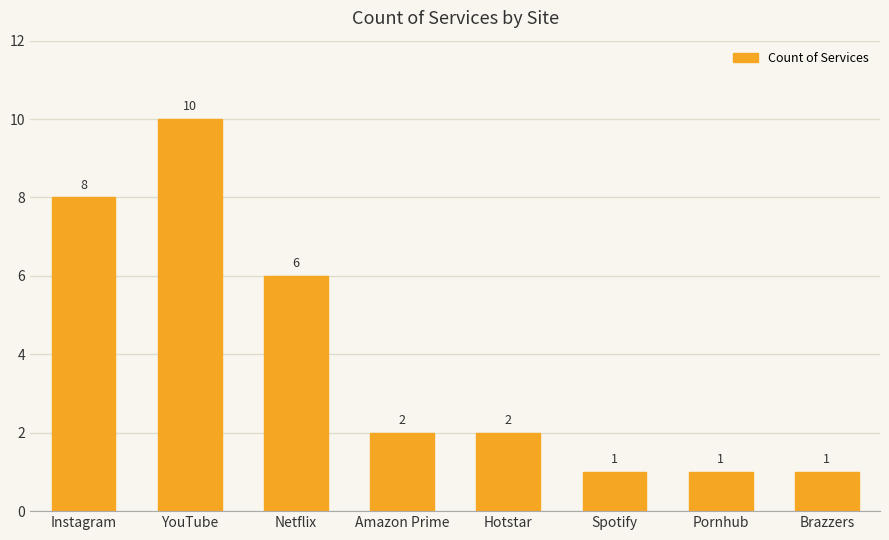

True or false: the data shows 1 at Pornhub.

True